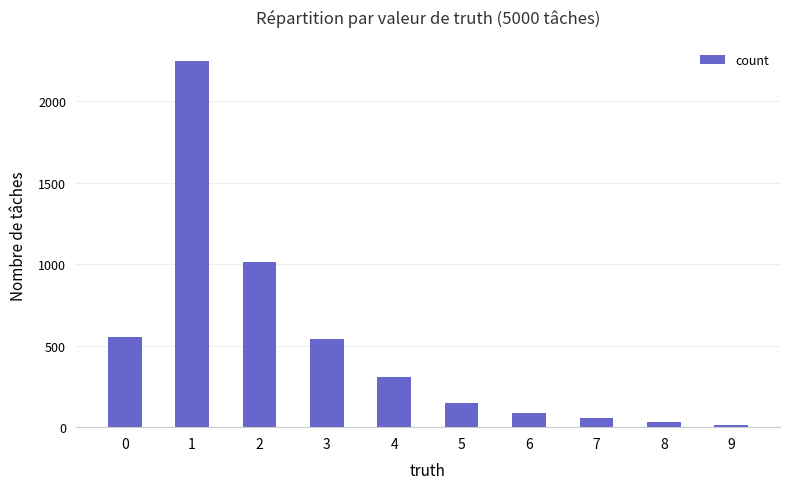

How many categories are shown in the chart?

10